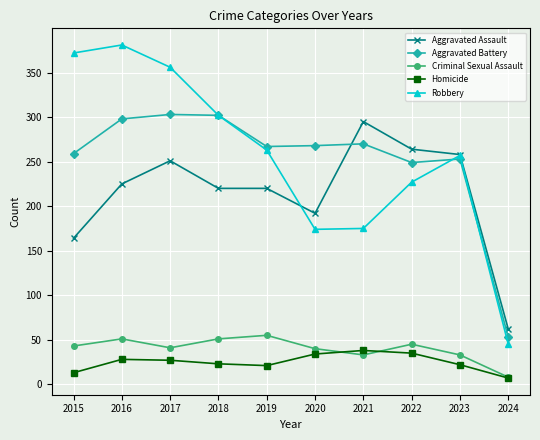

What is the value of the Criminal Sexual Assault point at the 5th from the left?

55